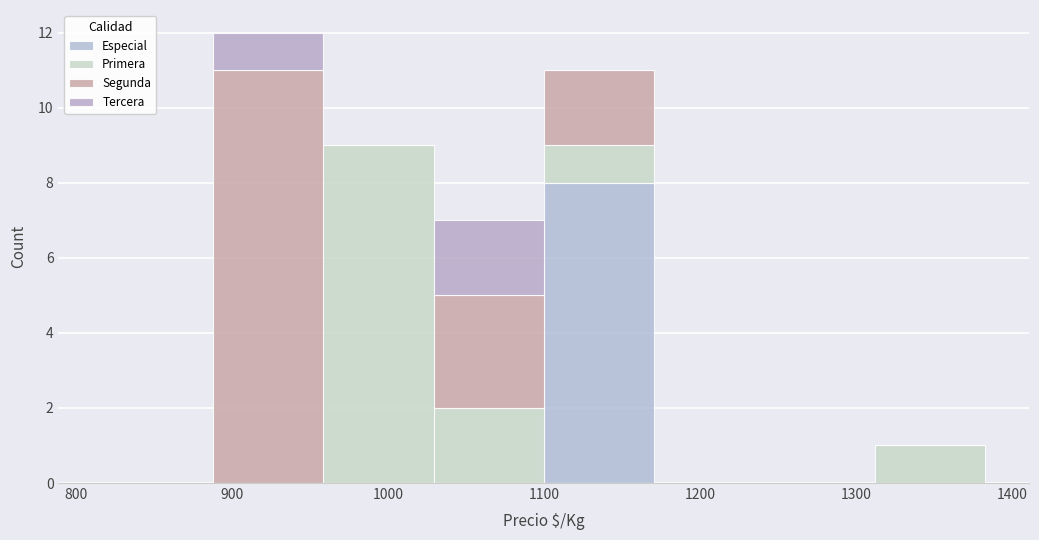

What is the total height of the stacked bar covering 890 to 960 on the x-axis? Neither the bar edges nor the heights are printed on the chart, so give them approximately, as read against the axes.

12